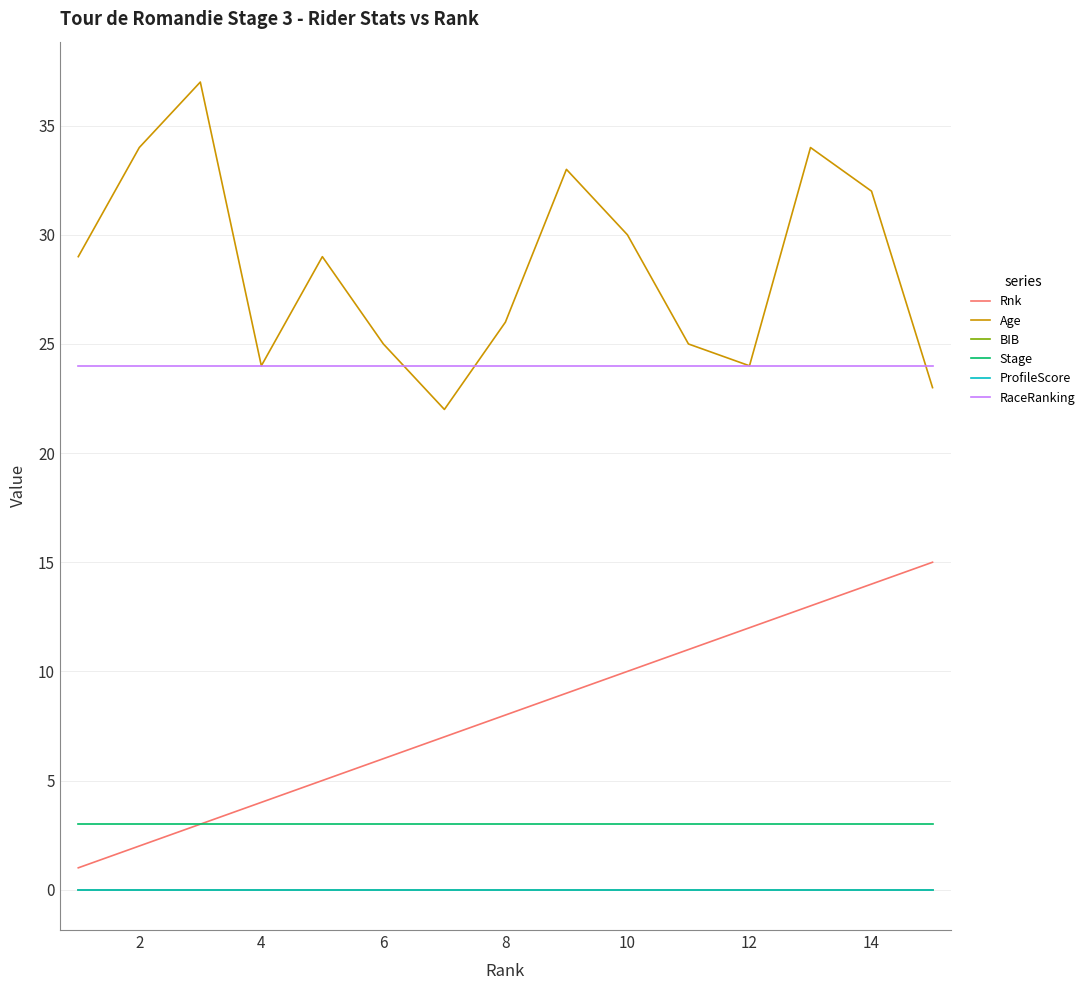

True or false: Rnk and Age intersect in this chart.

False